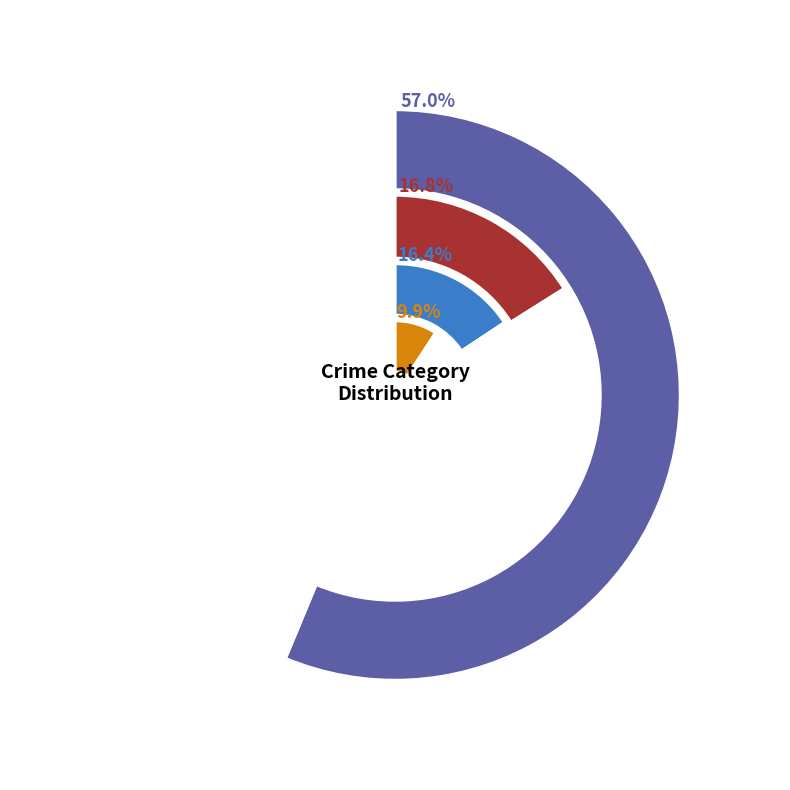

Which series has the widest spread of values?

Motor Vehicle Theft